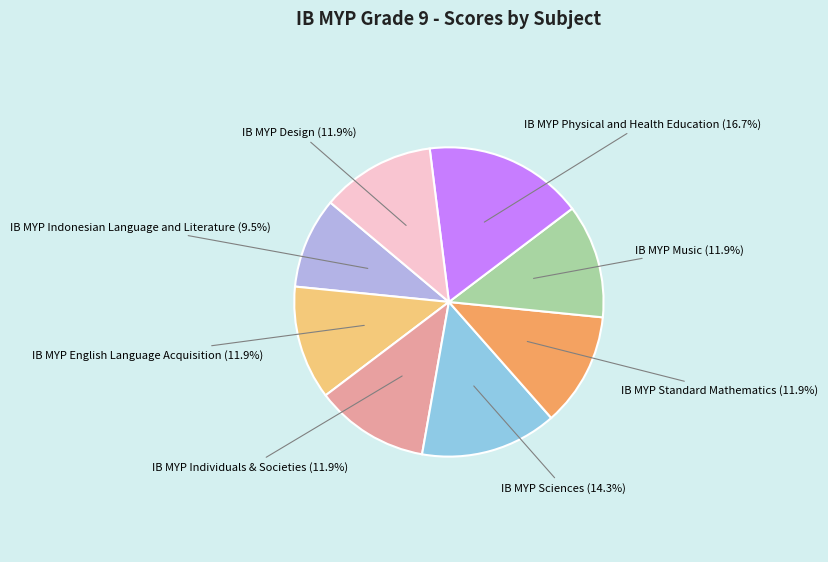

Count the number of slices in the pie.

8